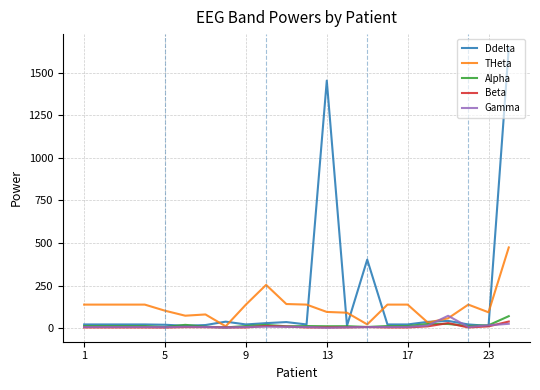

Does the chart display data point markers on the line(s)?

No